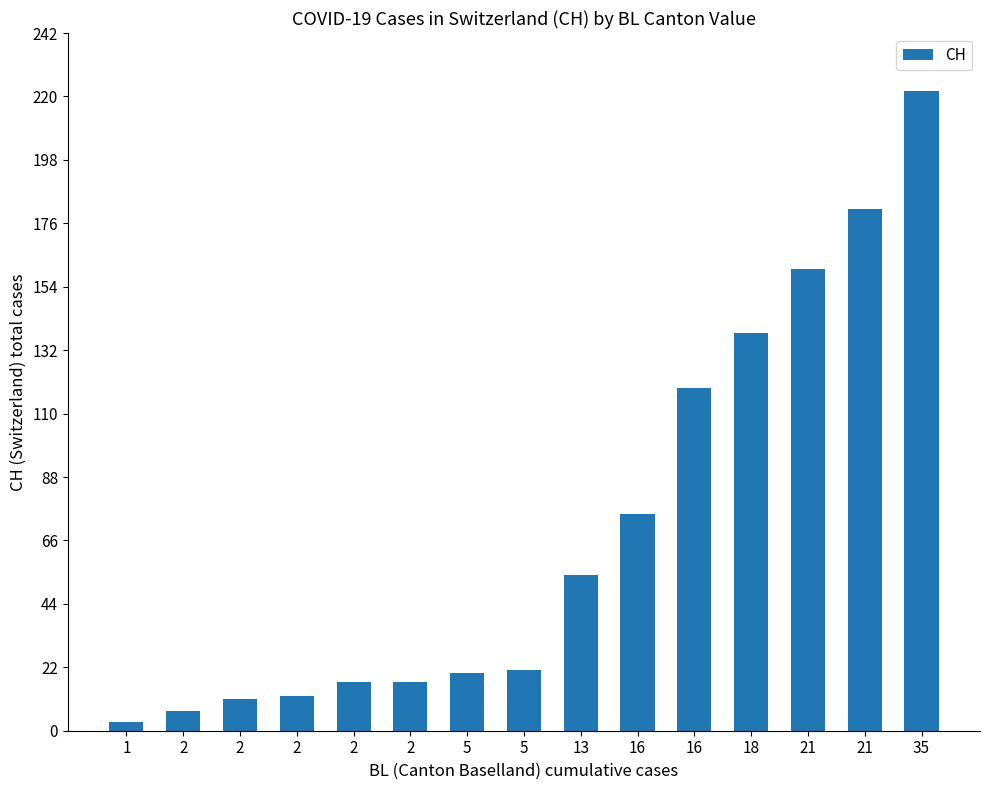

Reading left to right, list all the values displayed in this chart.

1=3	2=7	2=11	2=12	2=17	2=17	5=20	5=21	13=54	16=75	16=119	18=138	21=160	21=181	35=222